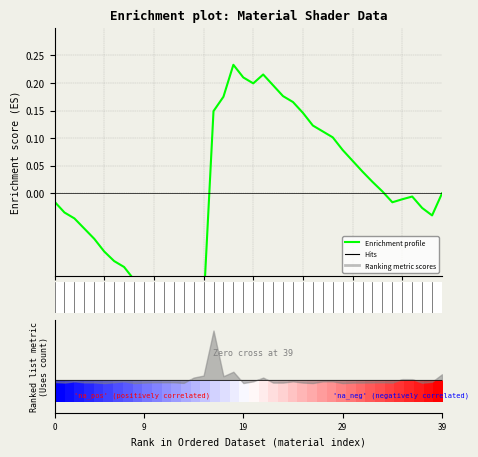

Is this an area chart (filled region under the line)?

No